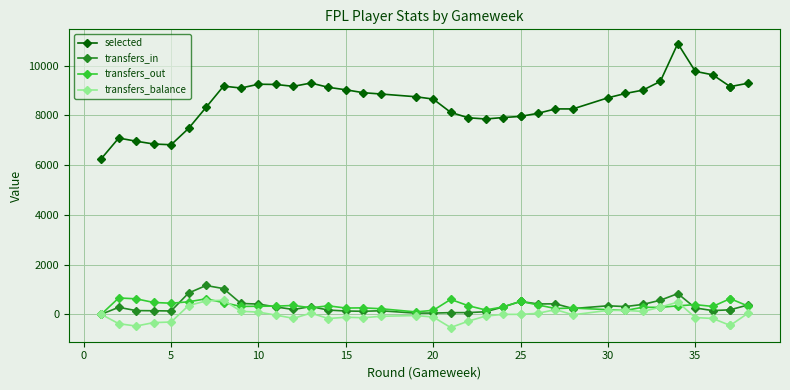

Is this an area chart (filled region under the line)?

No